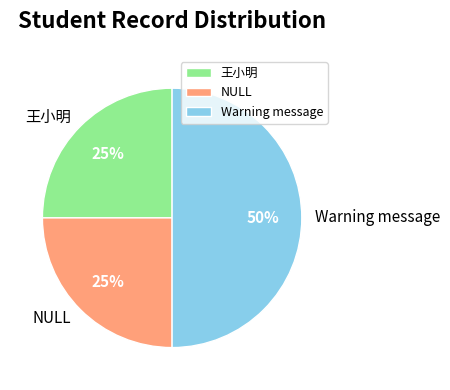

The Warning message slice represents 50% of the pie. True or false?

True